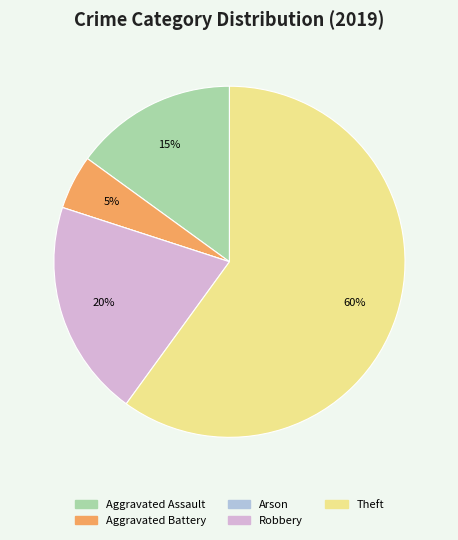

To the nearest percent, what percentage of the pie is Aggravated Assault?

15%